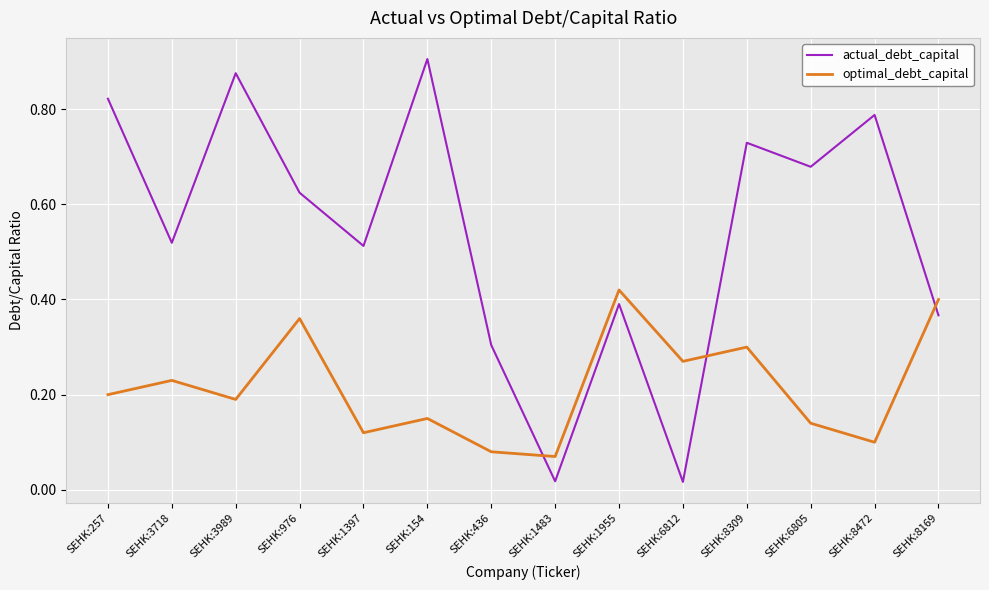

What position from the right is SEHK:976?

11